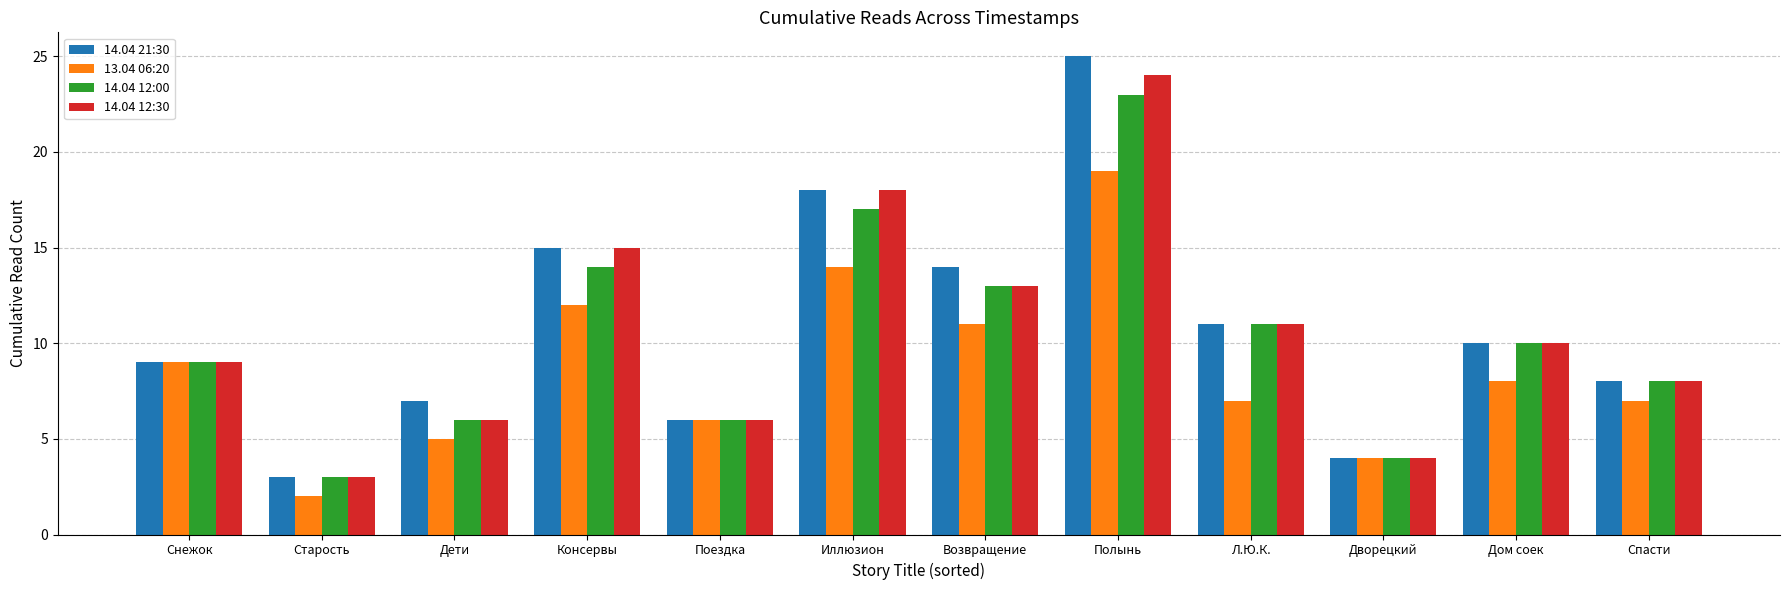

What is the total value across all series at Старость?

11